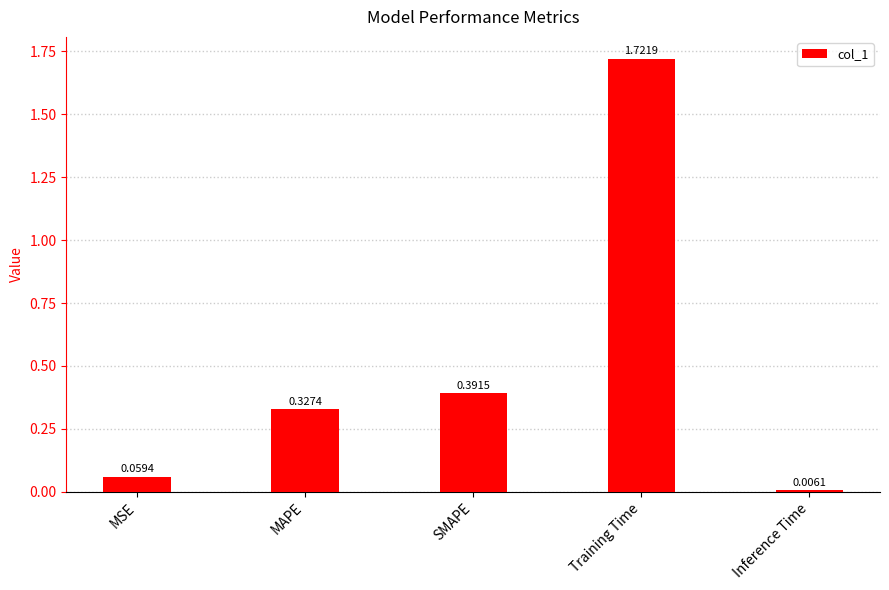

Rank the categories by value from lowest to highest.

Inference Time, MSE, MAPE, SMAPE, Training Time